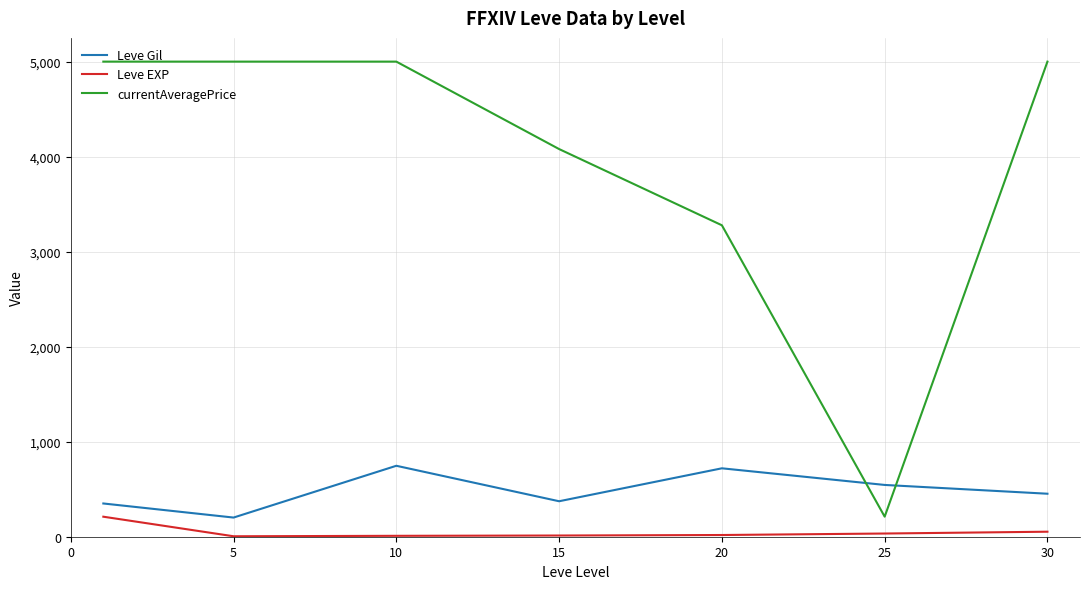

Count the number of data series in this chart.

3